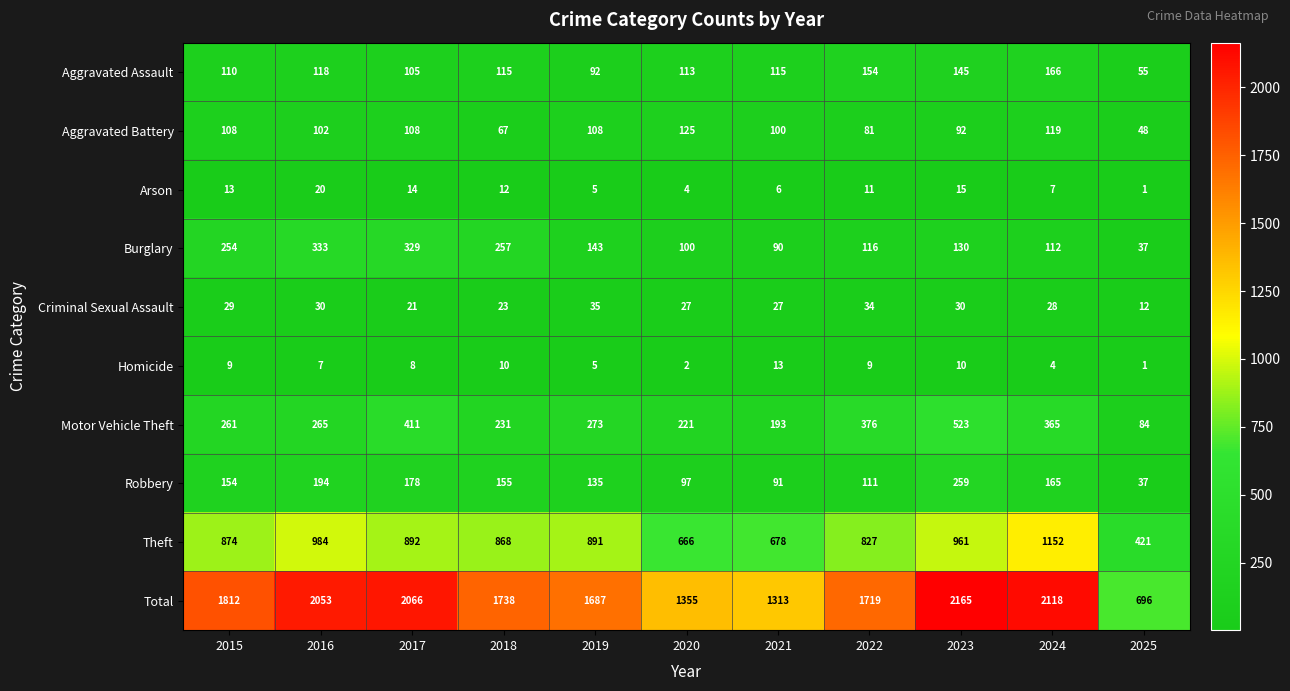

What is the difference between the maximum and minimum values in the Burglary series?

296